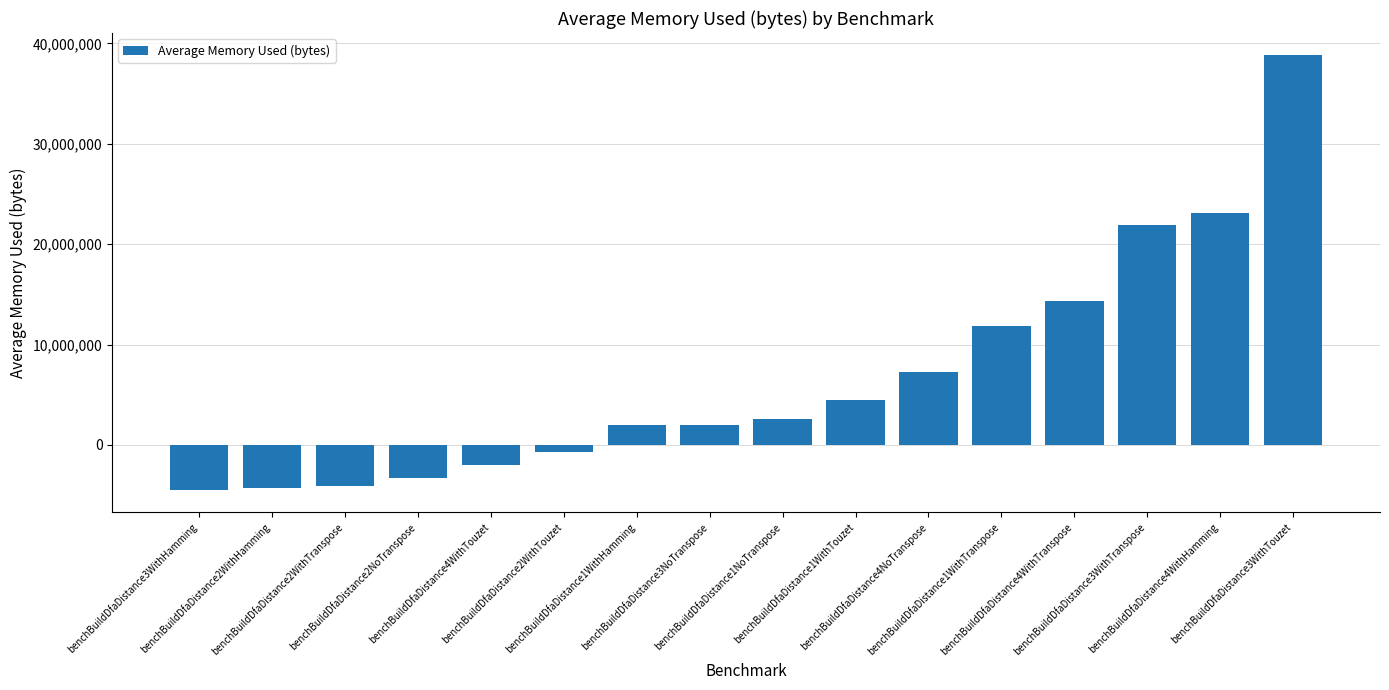

What is the value of the 15th bar from the left?

23133792.0